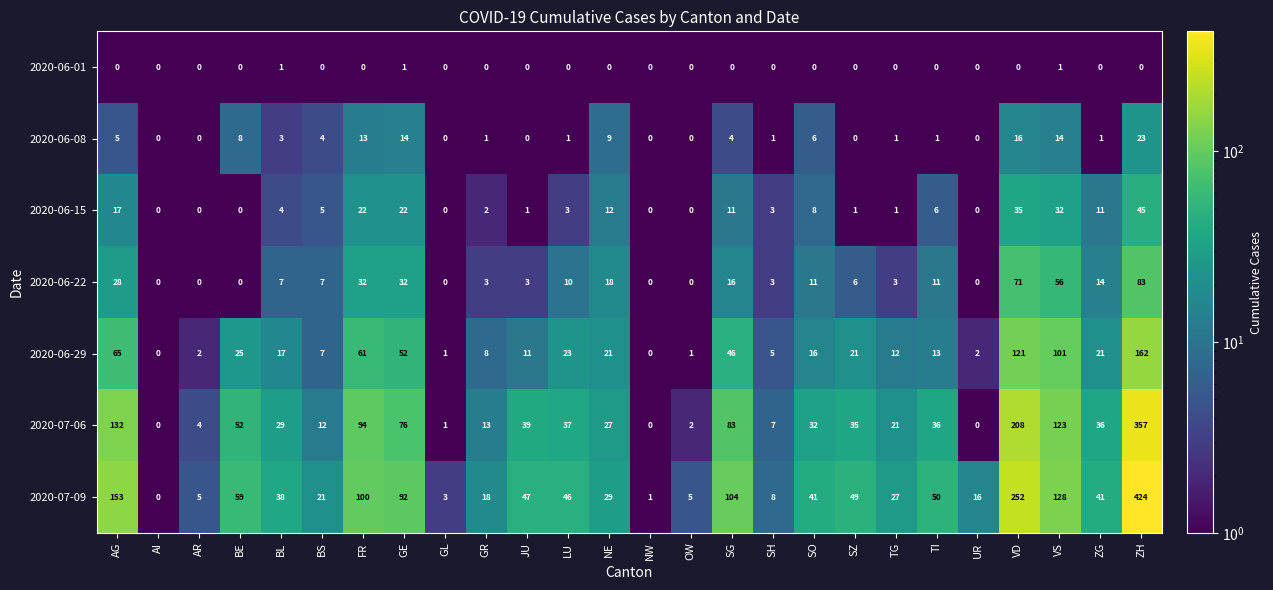

How many distinct data groups are displayed?

7